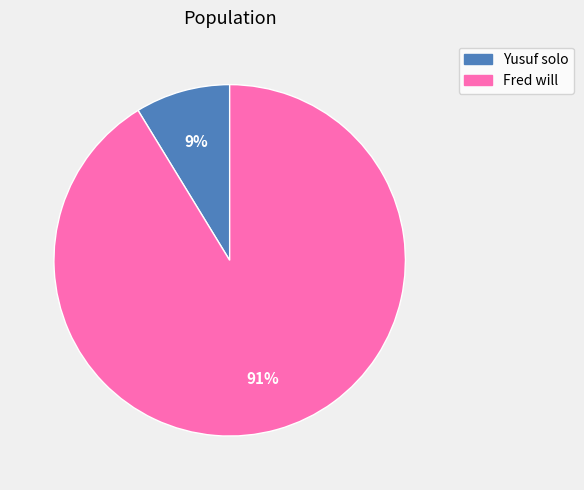

To the nearest percent, what is the combined percentage of Yusuf solo and Fred will?

100%